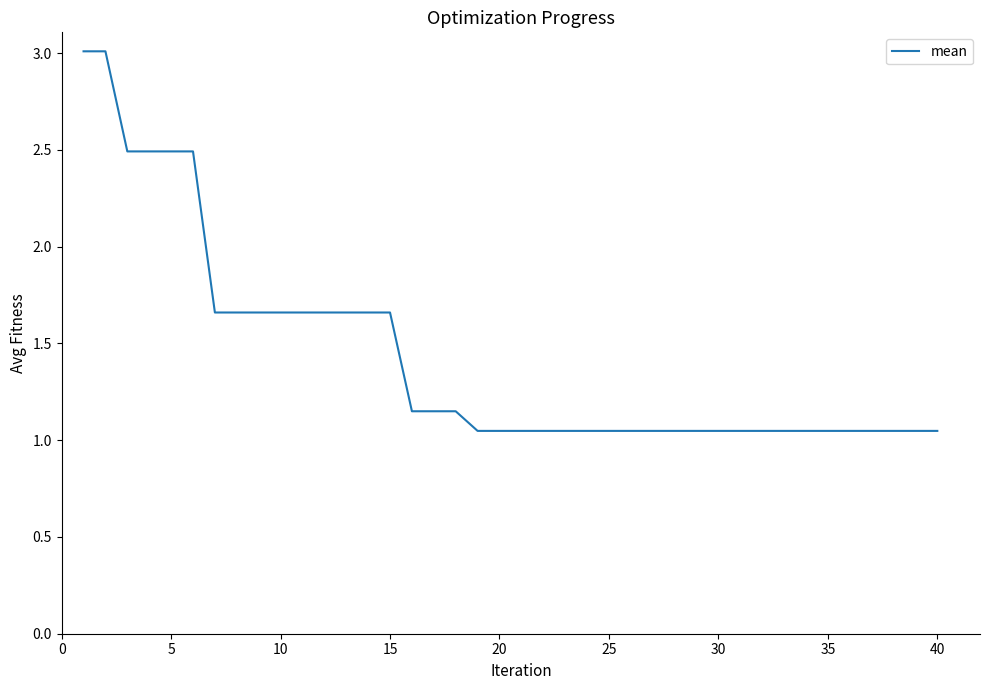

What is the difference between the second highest and second lowest values?

2.0